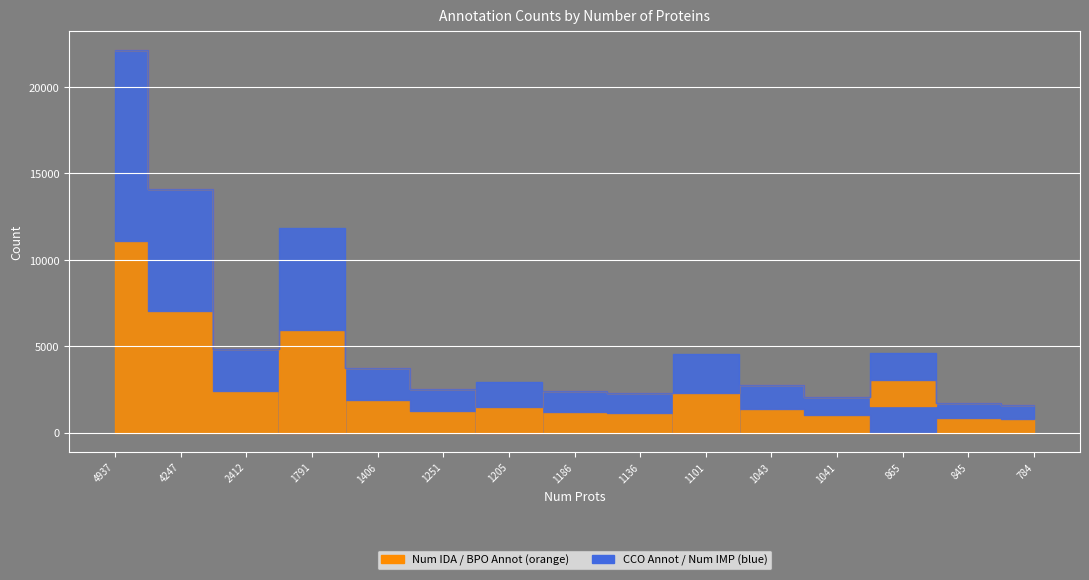

The value of CCO Annot at 1791 is 3863. True or false?

False